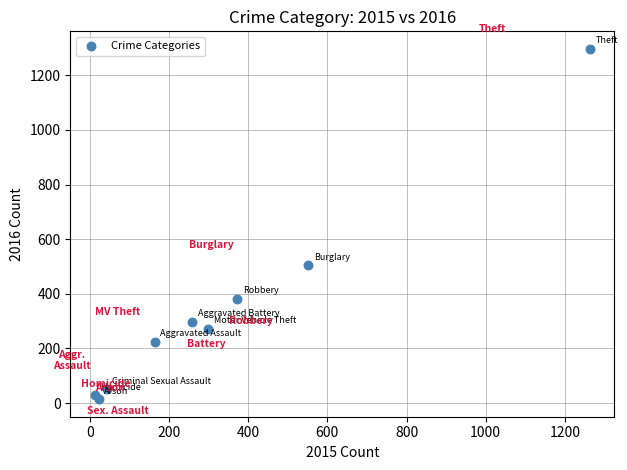

What Y value in the scatter plot is closest to 655?

505